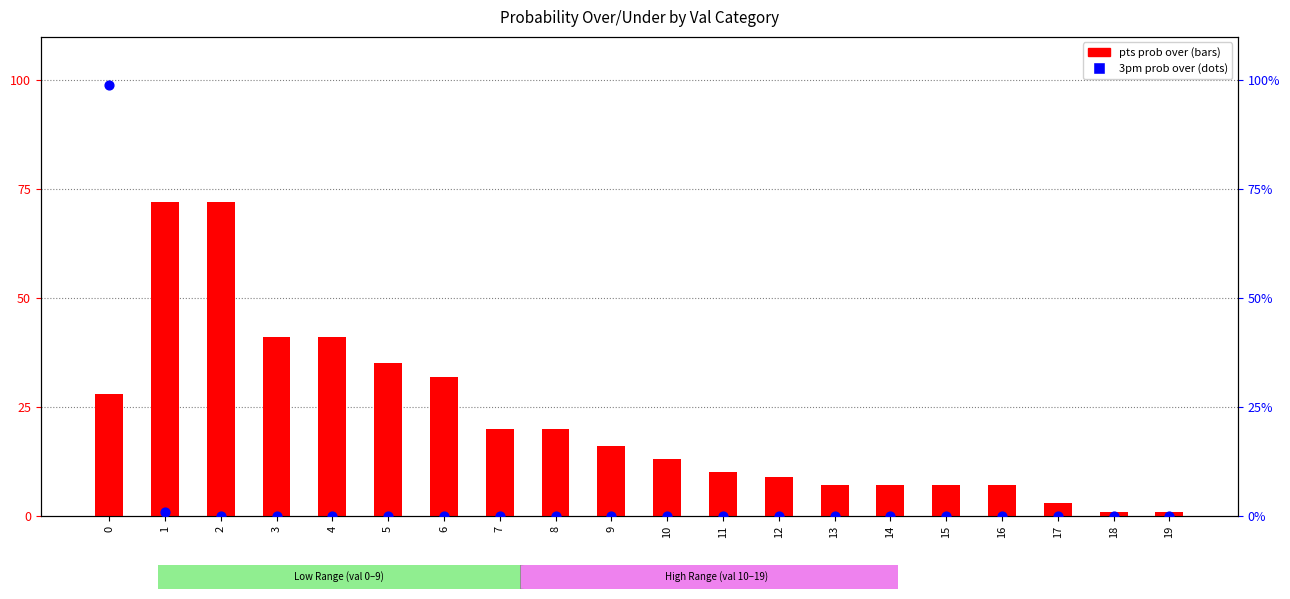

Which series has the largest total across all categories?

pts prob over